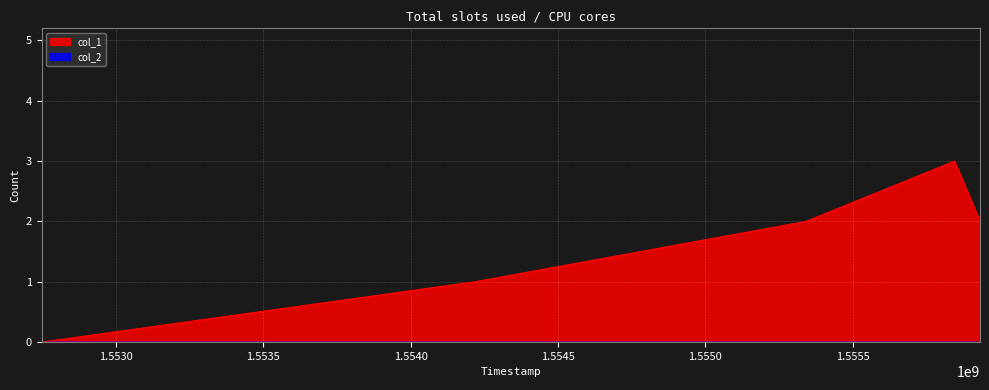

How many points are higher than both their immediate neighbors (excluding endpoints)?

1